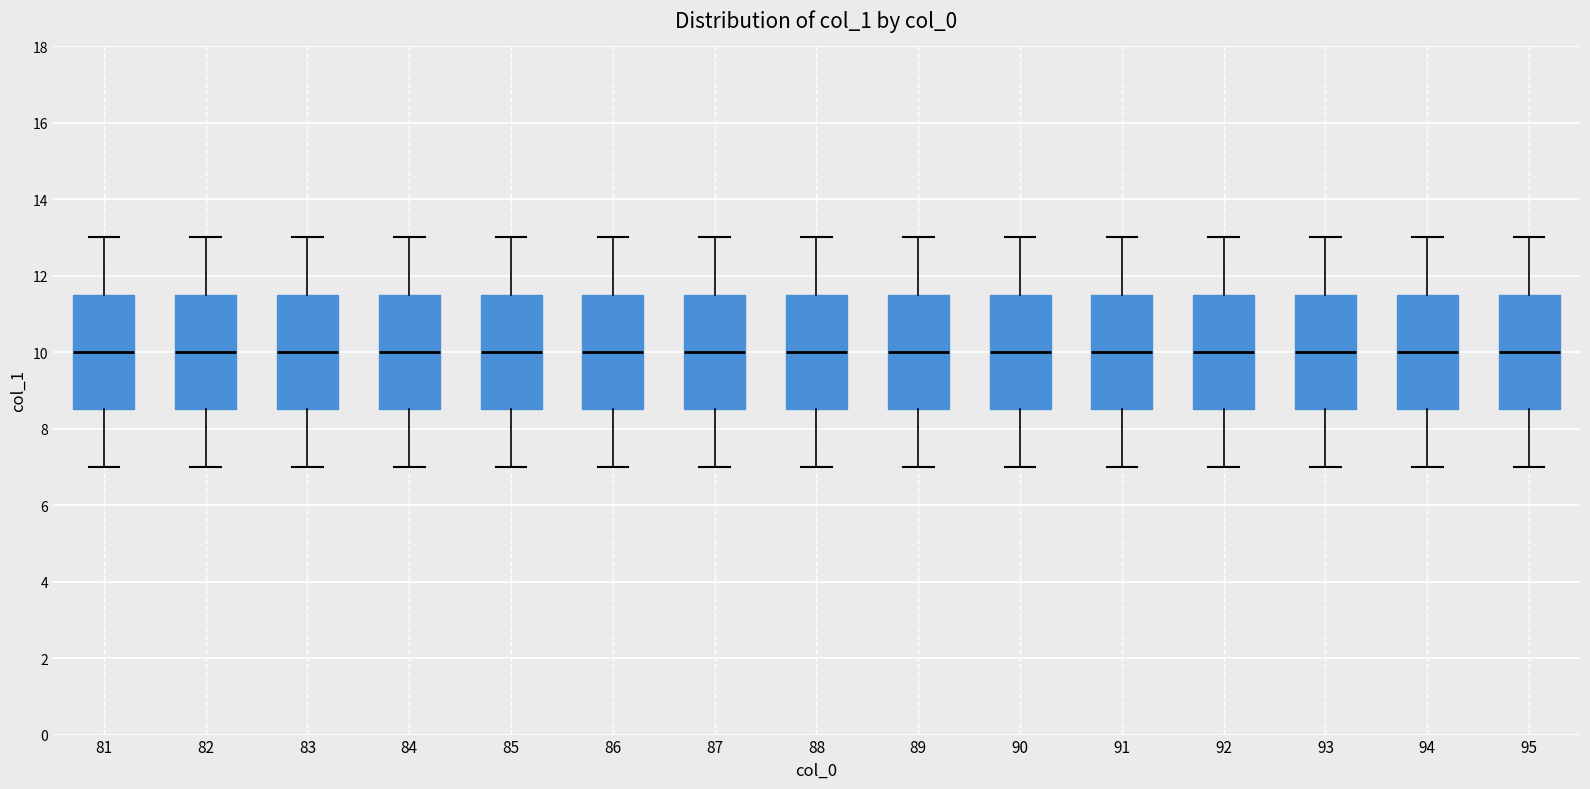

Reading left to right, read every box against the y-axis: the position of its median line, the range the box covers, and the ends of its whiskers. The values are not printed on the chart, so give them approximately, as read against the axis.

81: median 10.0, box 8.6 to 11.6, whiskers 7.0 to 13.0
82: median 10.0, box 8.6 to 11.6, whiskers 7.0 to 13.0
83: median 10.0, box 8.6 to 11.6, whiskers 7.0 to 13.0
84: median 10.0, box 8.6 to 11.6, whiskers 7.0 to 13.0
85: median 10.0, box 8.6 to 11.6, whiskers 7.0 to 13.0
86: median 10.0, box 8.6 to 11.6, whiskers 7.0 to 13.0
87: median 10.0, box 8.6 to 11.6, whiskers 7.0 to 13.0
88: median 10.0, box 8.6 to 11.6, whiskers 7.0 to 13.0
89: median 10.0, box 8.6 to 11.6, whiskers 7.0 to 13.0
90: median 10.0, box 8.6 to 11.6, whiskers 7.0 to 13.0
91: median 10.0, box 8.6 to 11.6, whiskers 7.0 to 13.0
92: median 10.0, box 8.6 to 11.6, whiskers 7.0 to 13.0
93: median 10.0, box 8.6 to 11.6, whiskers 7.0 to 13.0
94: median 10.0, box 8.6 to 11.6, whiskers 7.0 to 13.0
95: median 10.0, box 8.6 to 11.6, whiskers 7.0 to 13.0